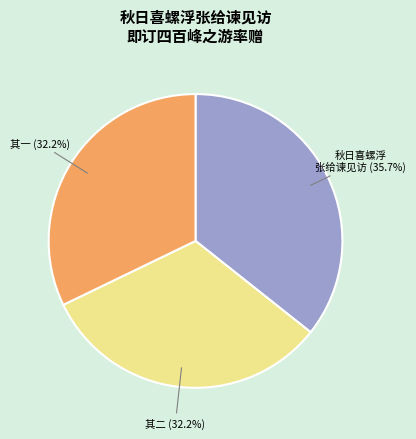

Count the number of slices in the pie.

3